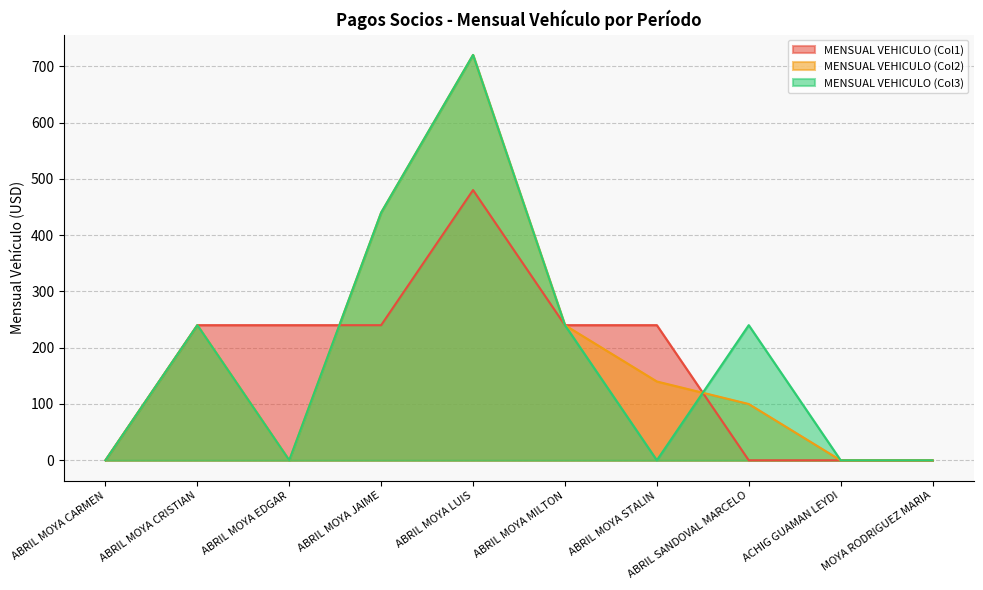

True or false: MENSUAL VEHICULO (Col2) has more than 0 interior local peaks.

True